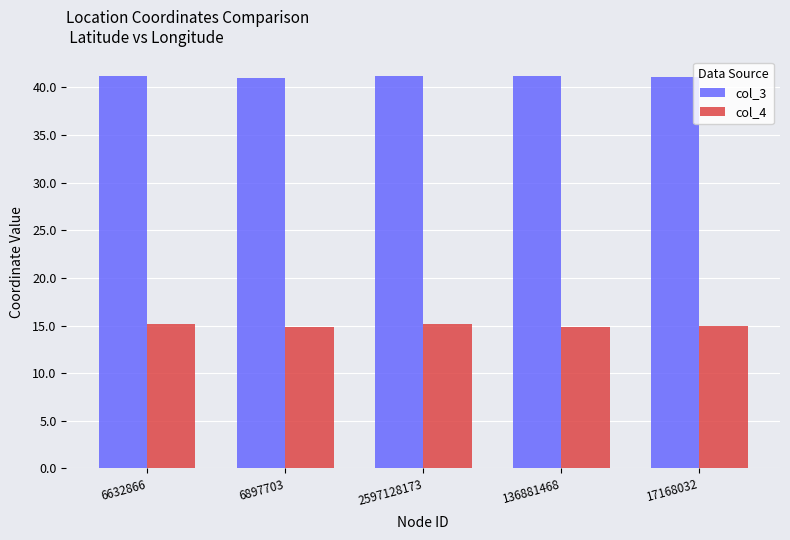

What is the value of the col_4 bar at the 1st from the left?

15.1